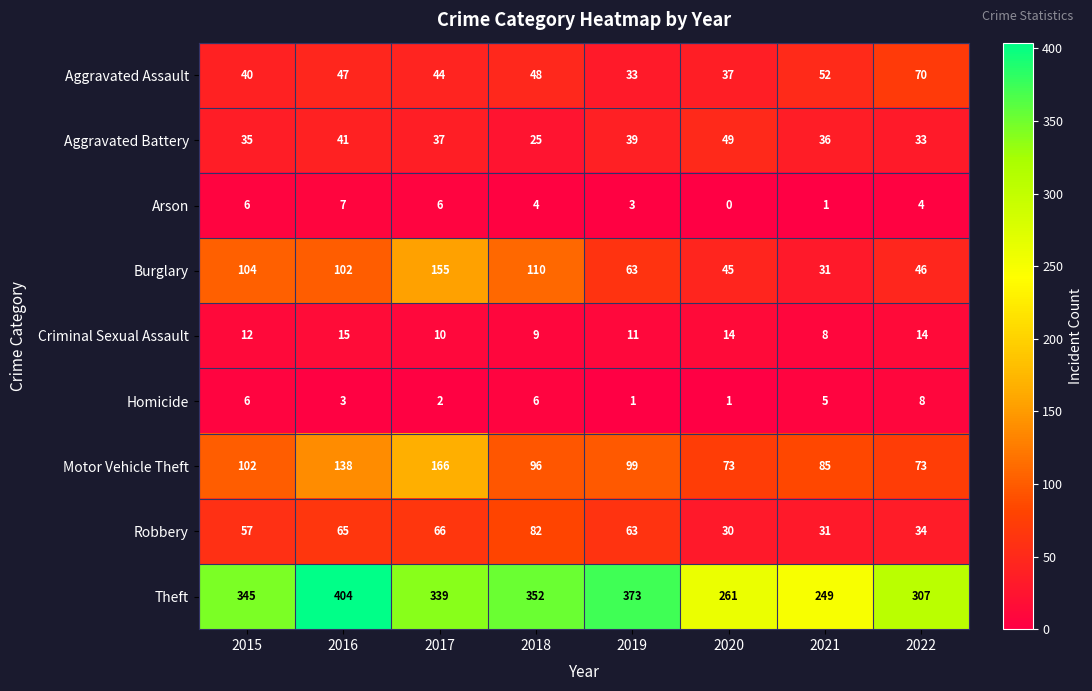

Rank the categories by Burglary value from highest to lowest.

2017, 2018, 2015, 2016, 2019, 2022, 2020, 2021